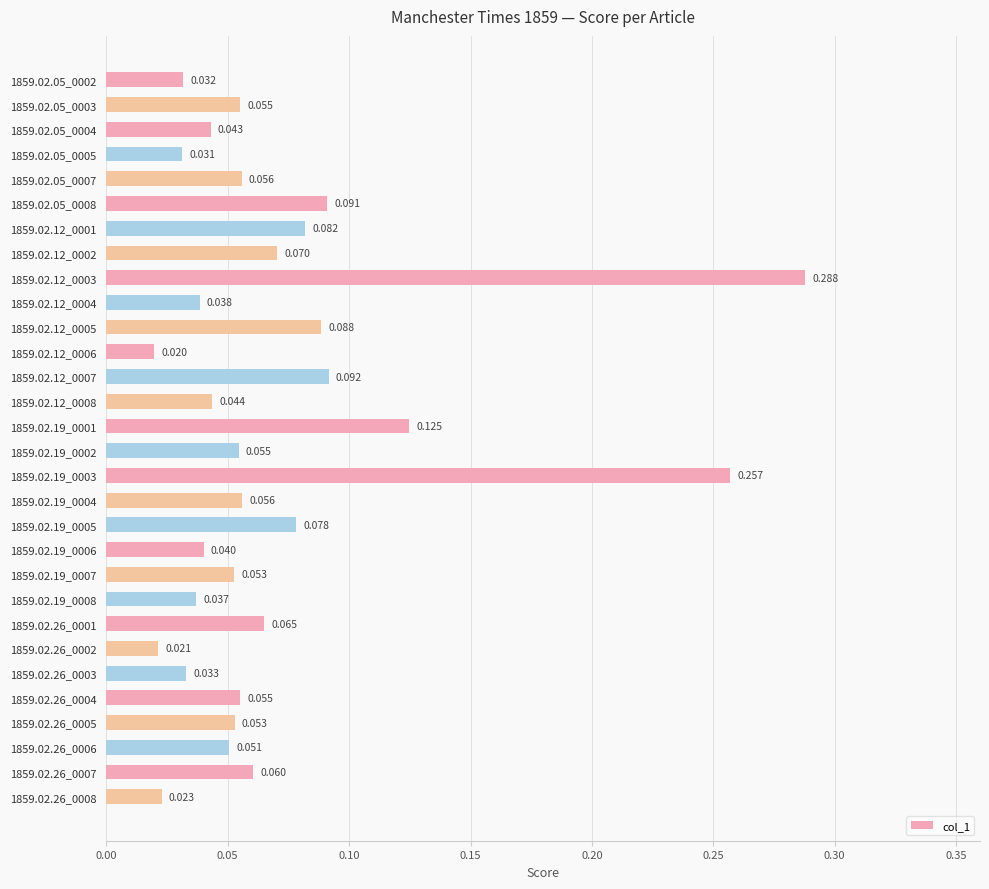

Which label corresponds to the largest value in the chart?

1859.02.12_0003